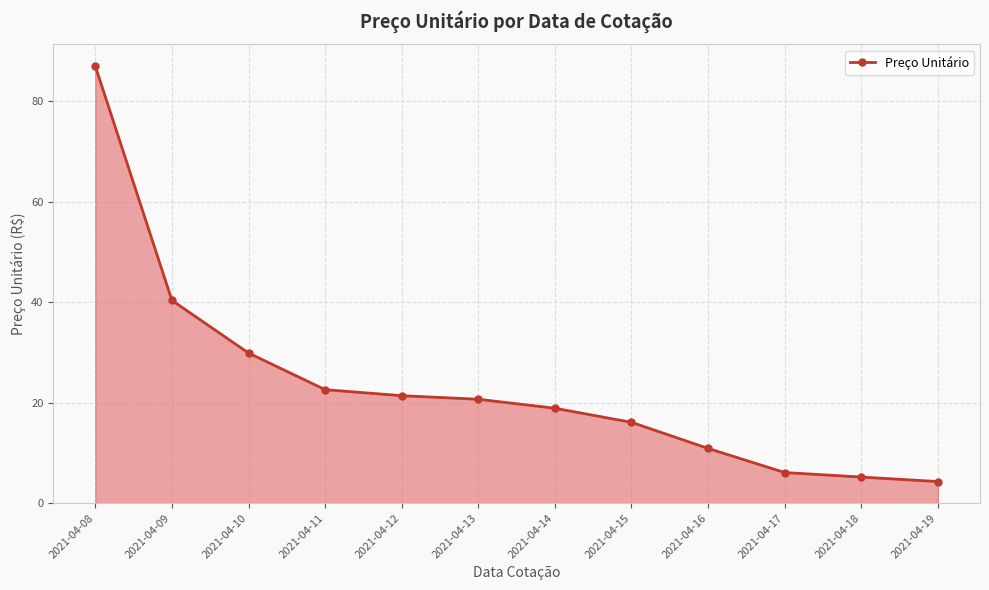

Reading left to right, list all the values displayed in this chart.

87.0	40.4	29.9	22.6	21.4	20.7	18.9	16.1	10.9	6.1	5.2	4.3